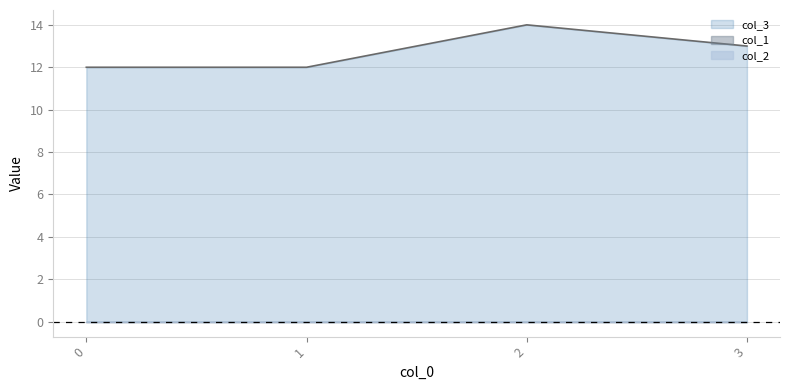

True or false: col_2 has more than 2 interior local peaks.

False